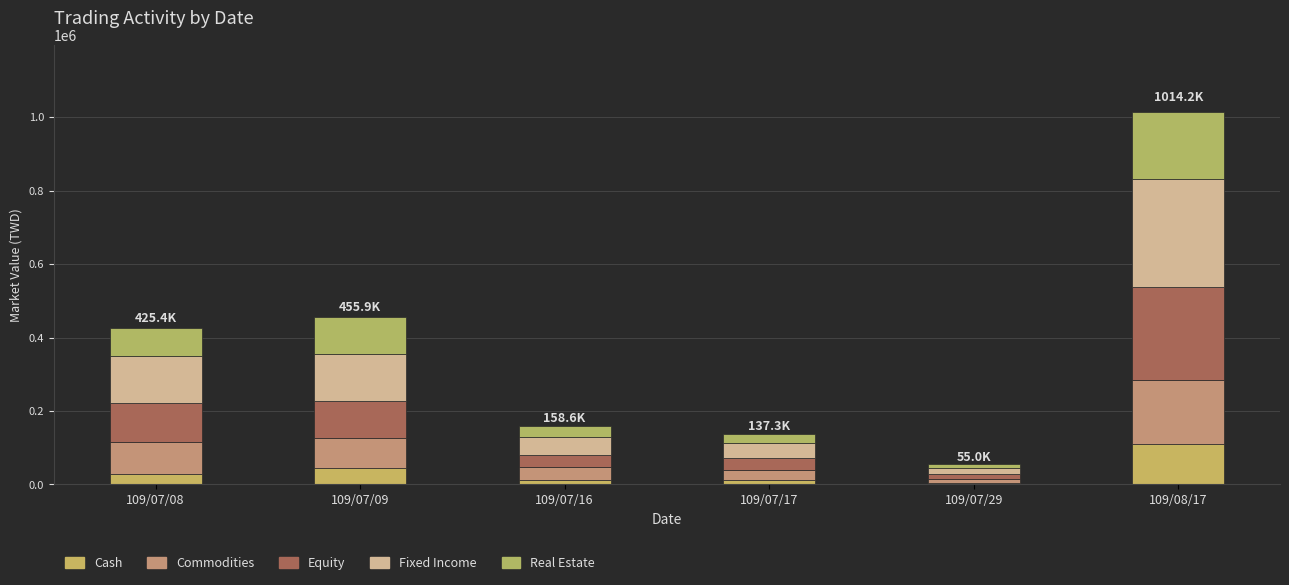

At which label is Cash closest to 57431?

109/07/09